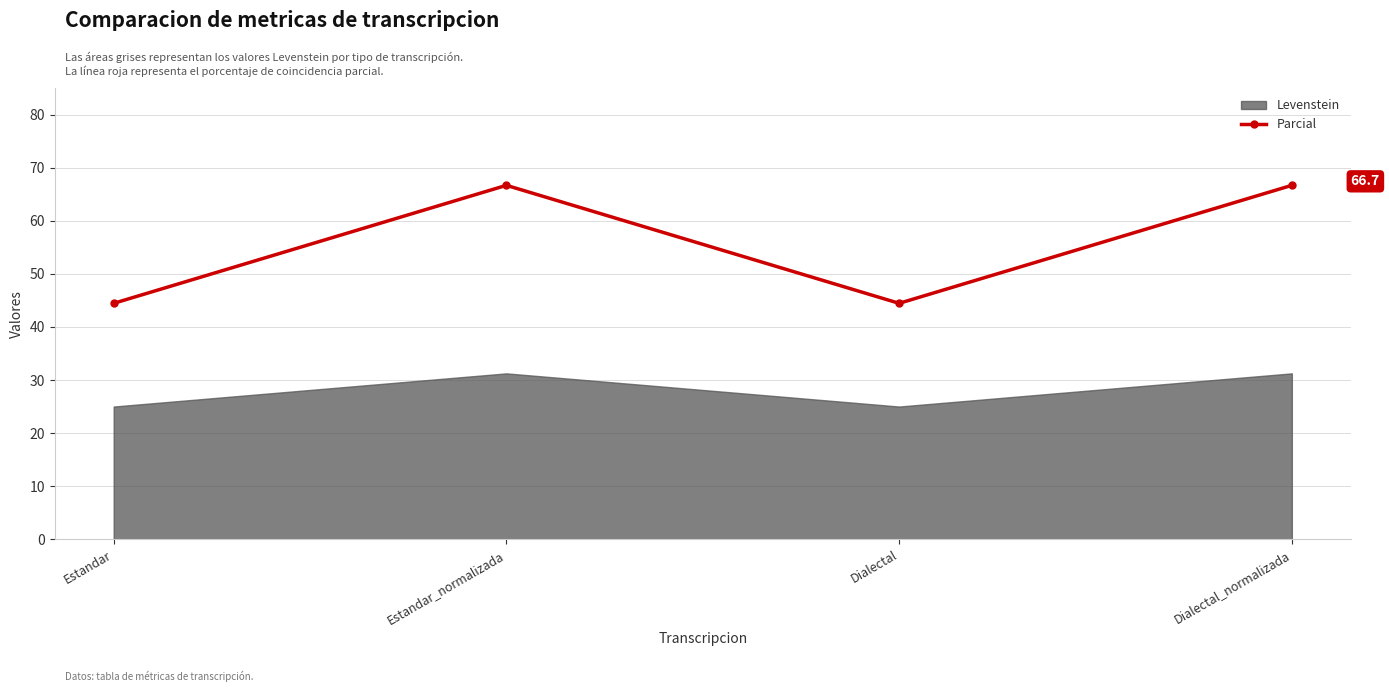

Which label corresponds to the smallest value in the chart?

Estandar